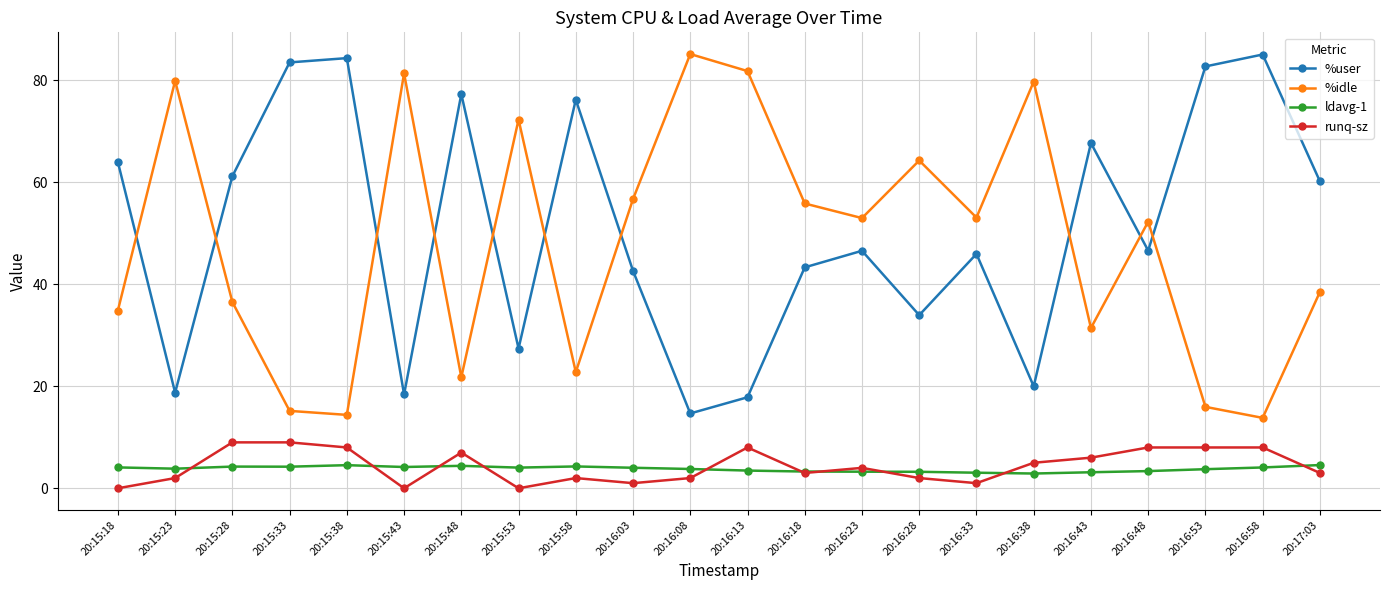

Which series has the largest total across all categories?

%user